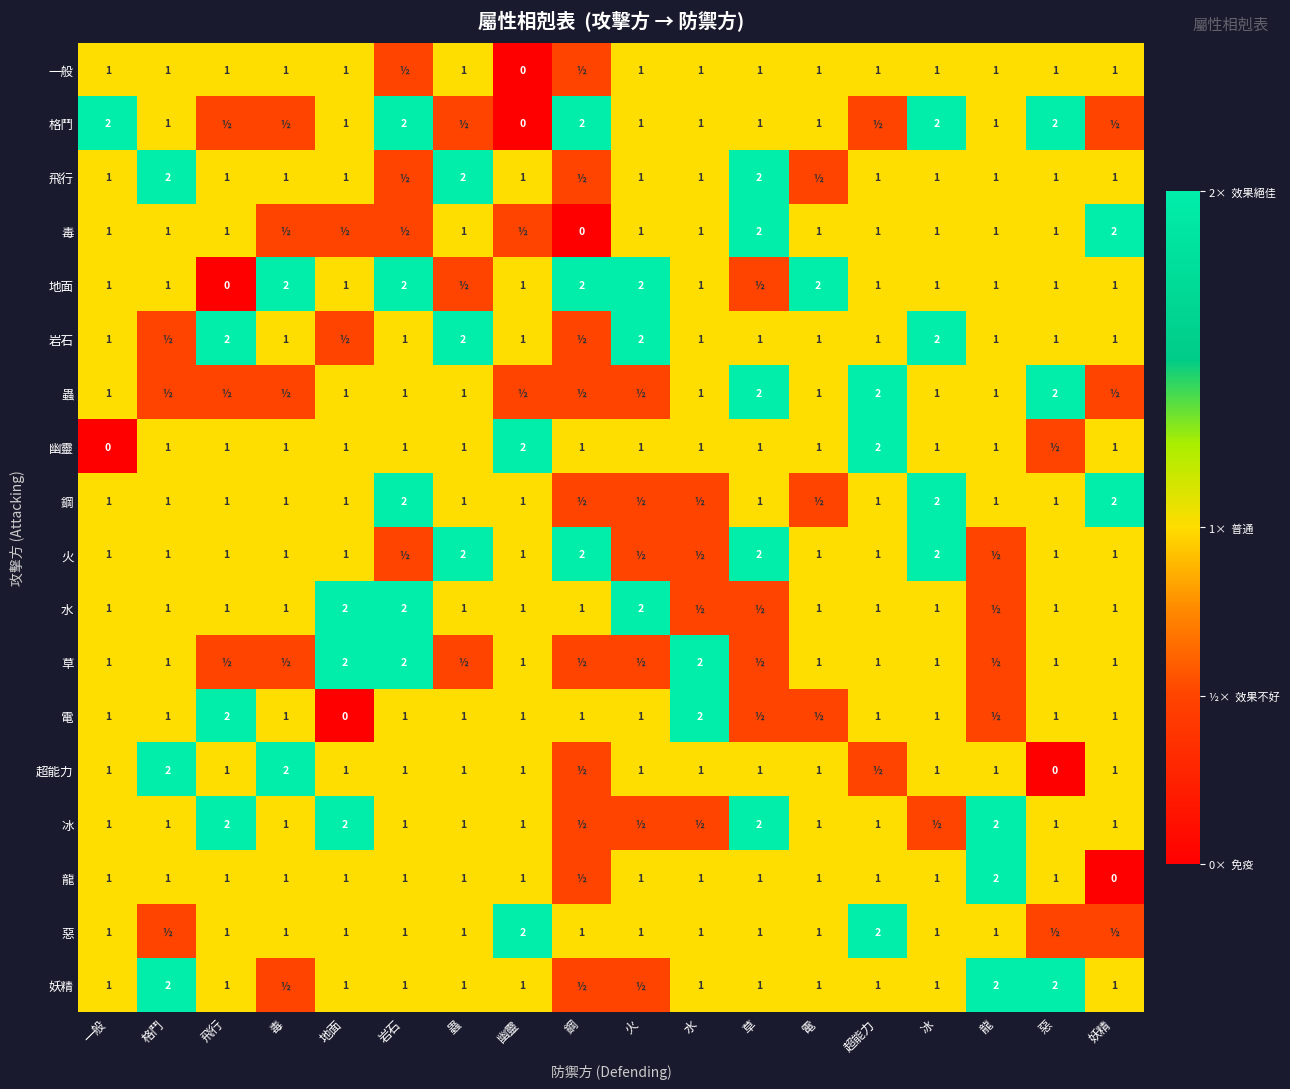

At which category is the sum across all series the highest?

冰